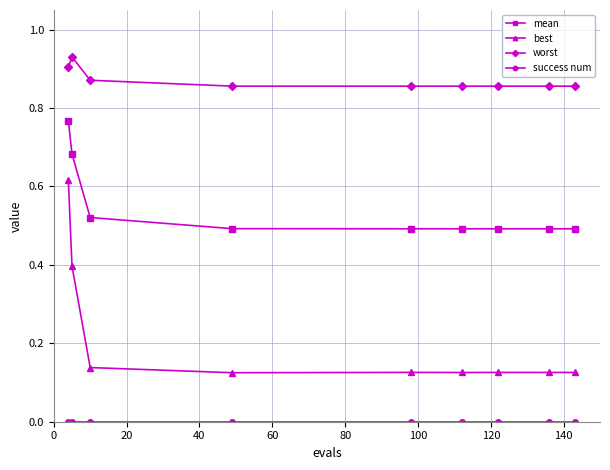

Which series has the largest range (max minus min)?

best